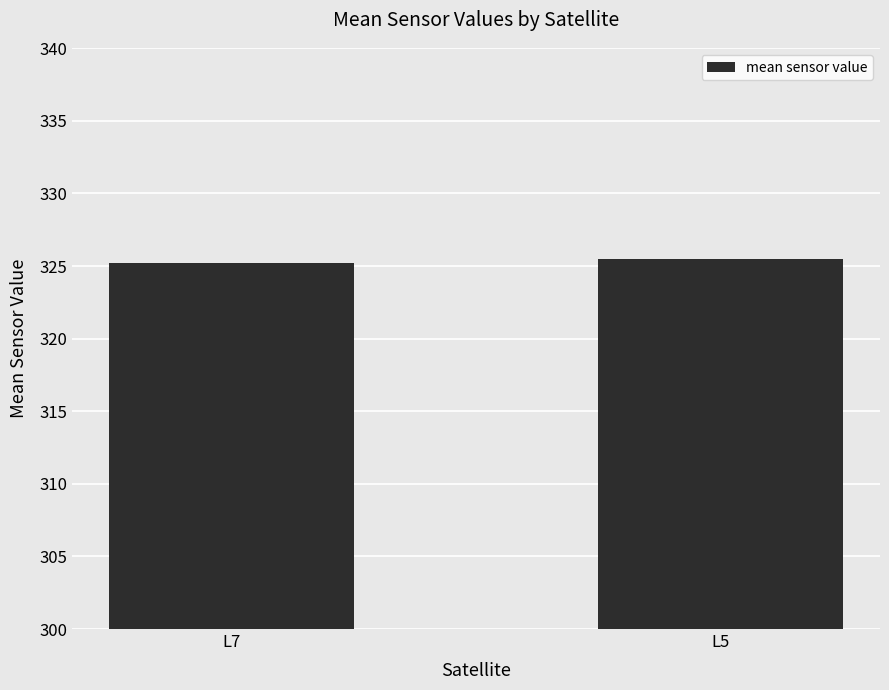

Approximately how many times larger is the value at L7 compared to L5?

1.0